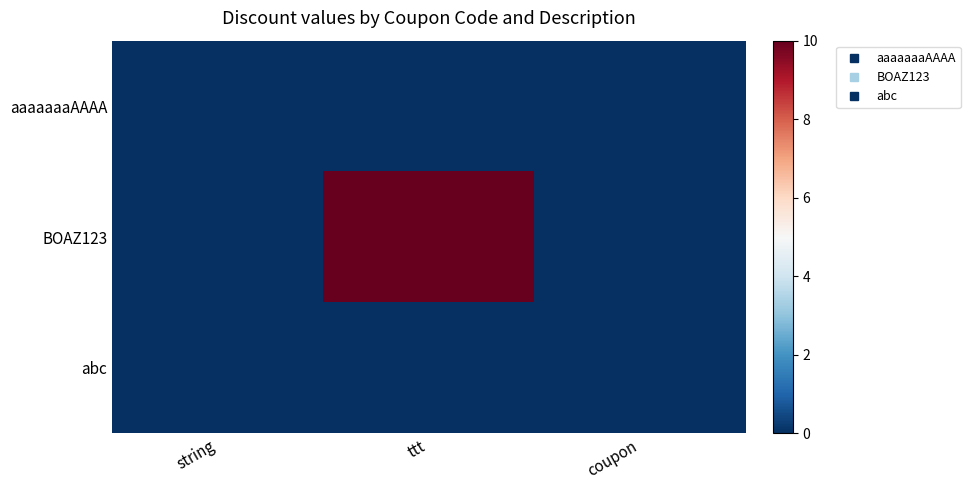

What is the maximum value shown in the chart?

10